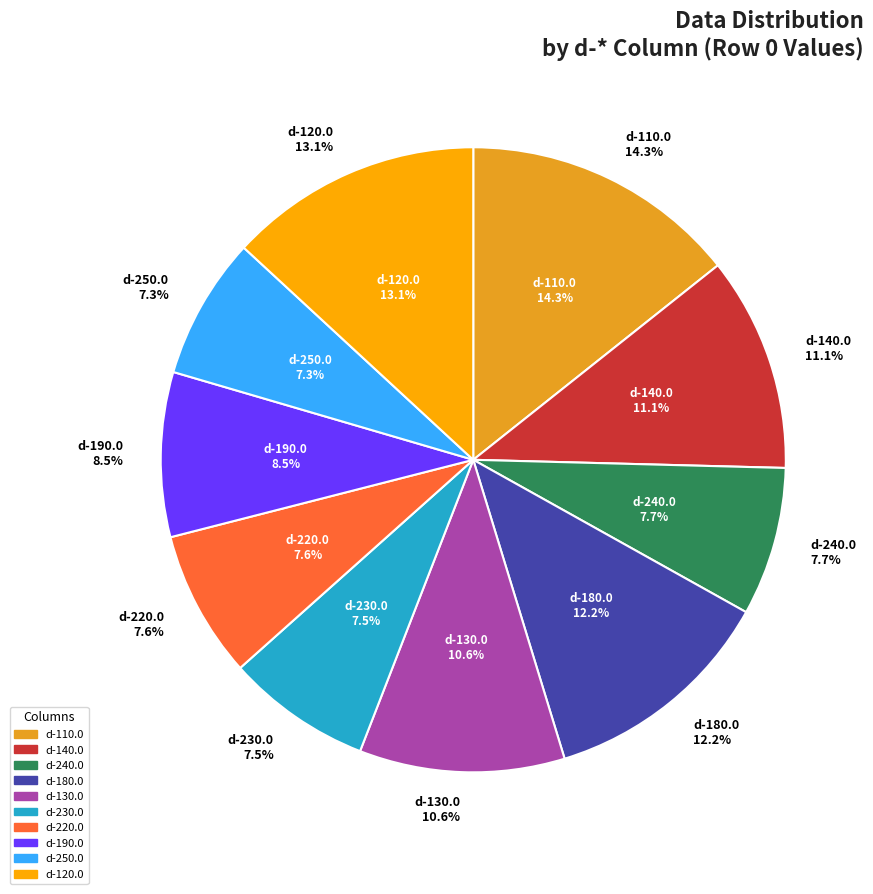

How many slices are in this pie chart?

6